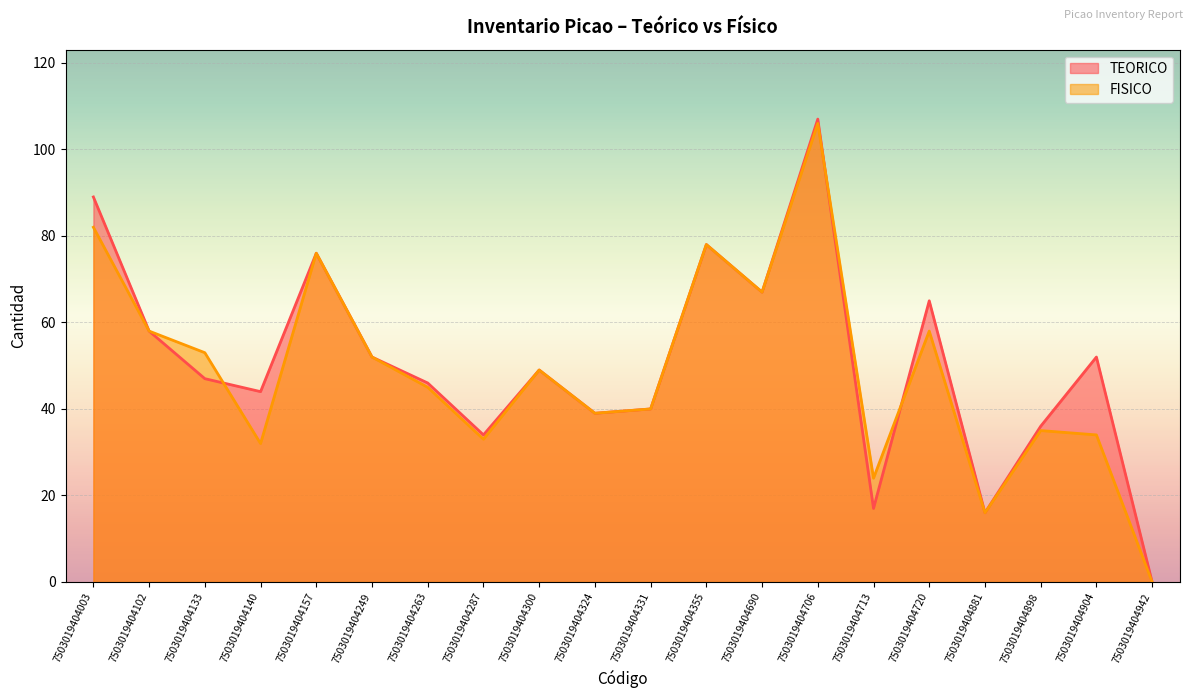

Which series has the largest total across all categories?

TEORICO